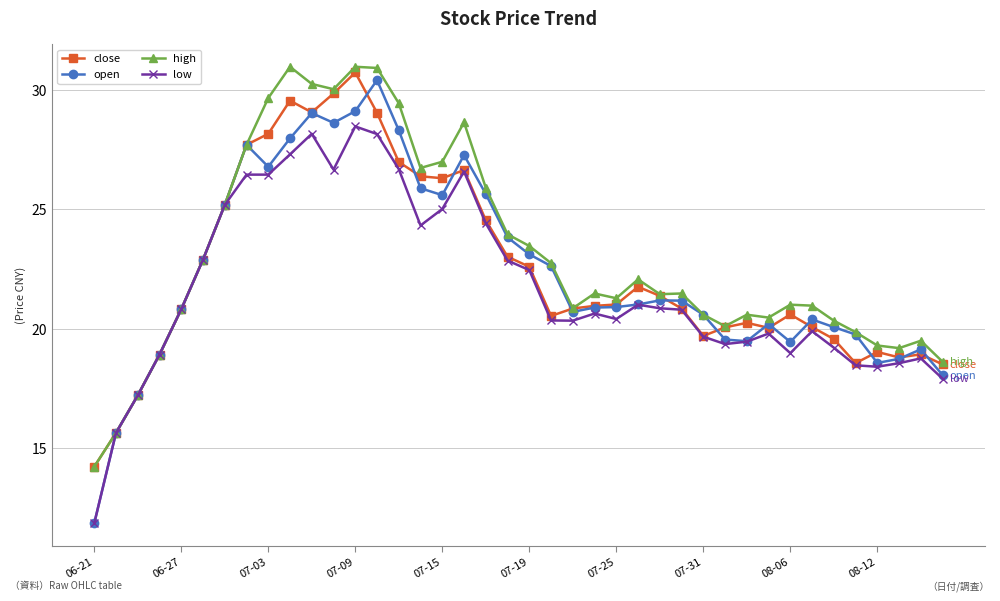

What is the greatest value displayed?

31.0